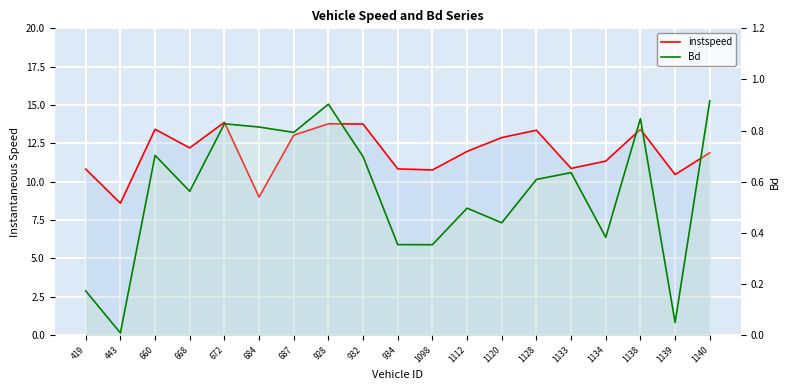

What are all the series names shown in the legend?

instspeed, Bd